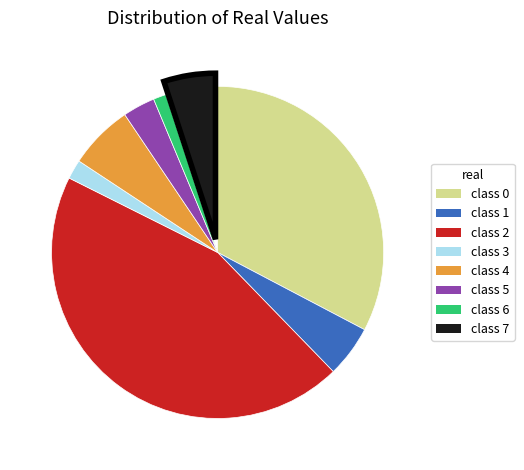

Is there any slice that represents more than half of the pie?

No